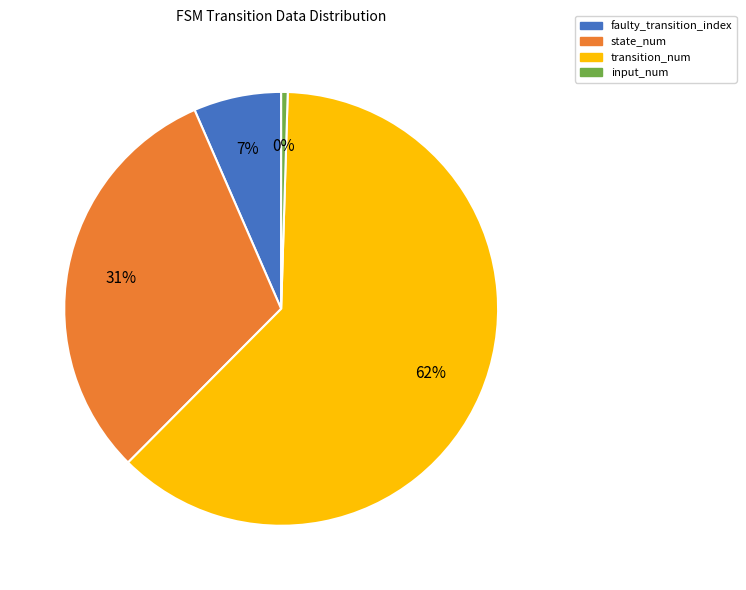

The faulty_transition_index slice represents 7% of the pie. True or false?

True